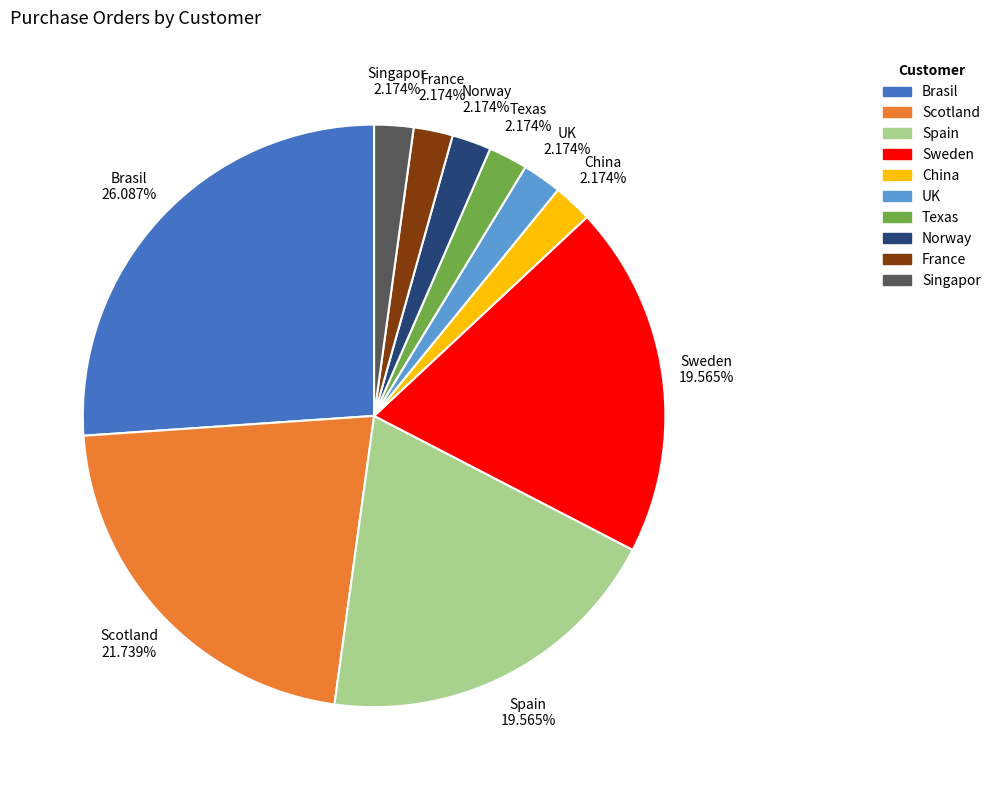

Does Spain represent more than half of the total?

No